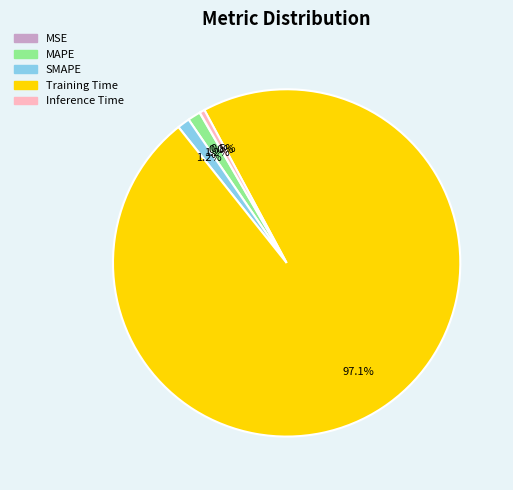

Between Inference Time and Training Time, which is larger?

Training Time